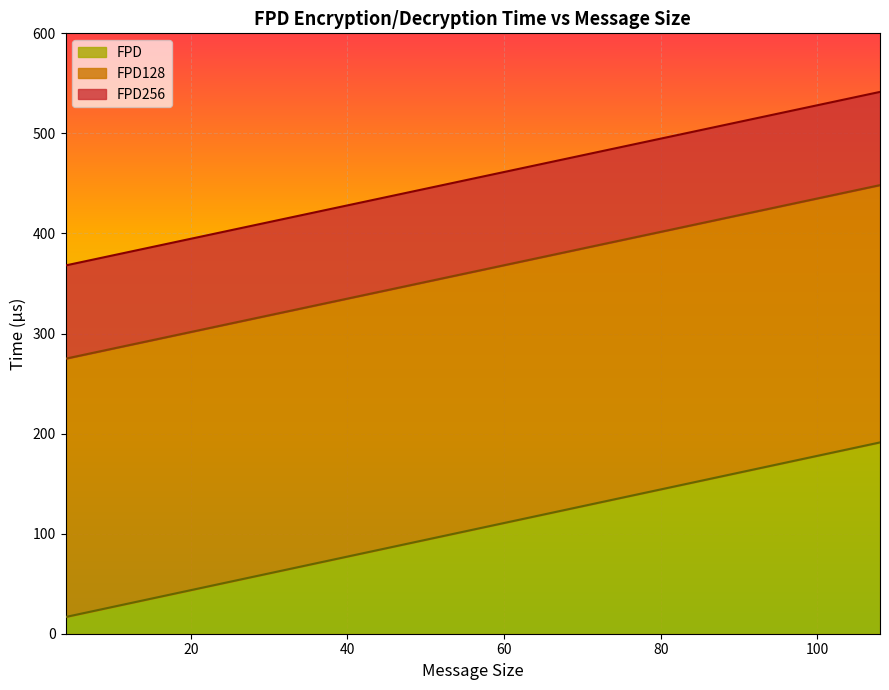

At which label is FPD closest to 103?

56